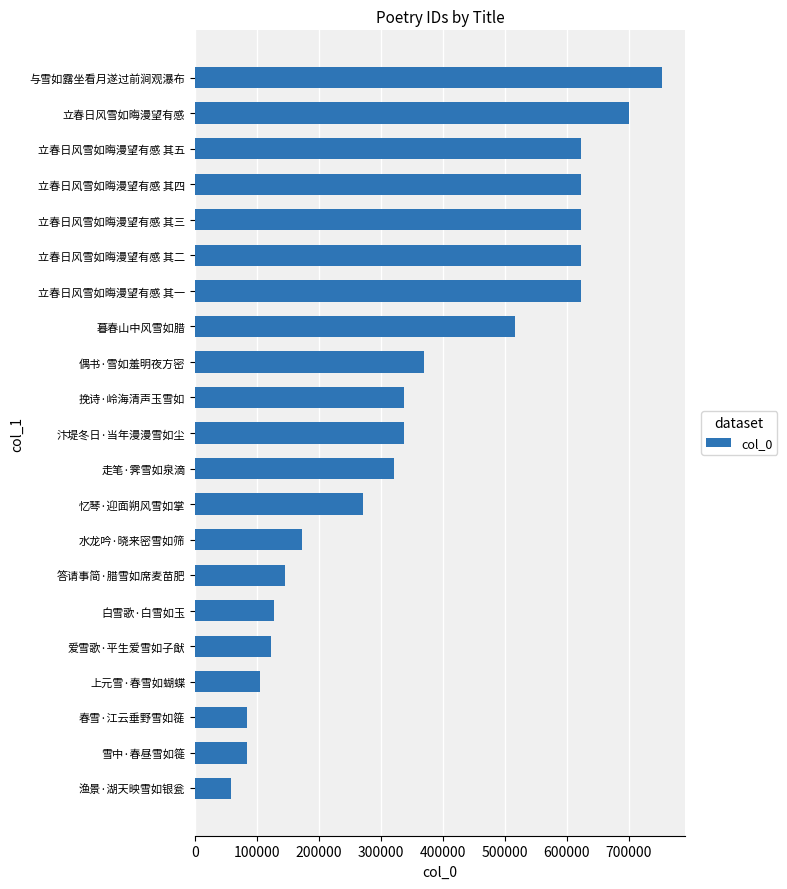

Where is the data nearest to the value 405208?

偶书·雪如羞明夜方密